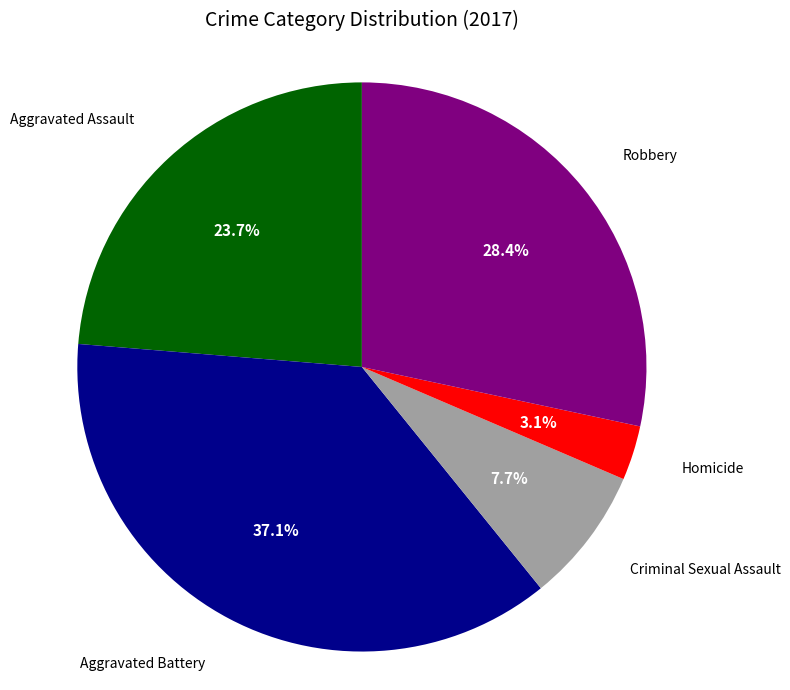

Is there a majority slice in this chart?

No